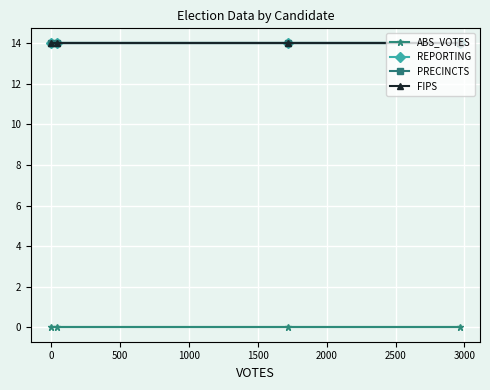

True or false: ABS_VOTES and FIPS intersect in this chart.

False